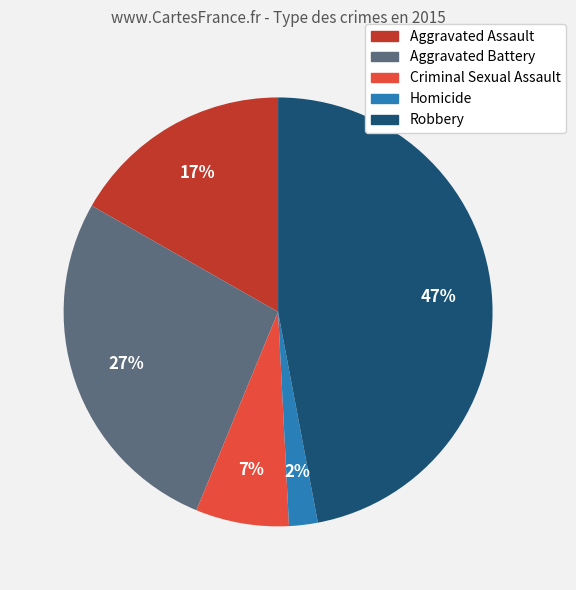

Is Criminal Sexual Assault the majority of the pie?

No